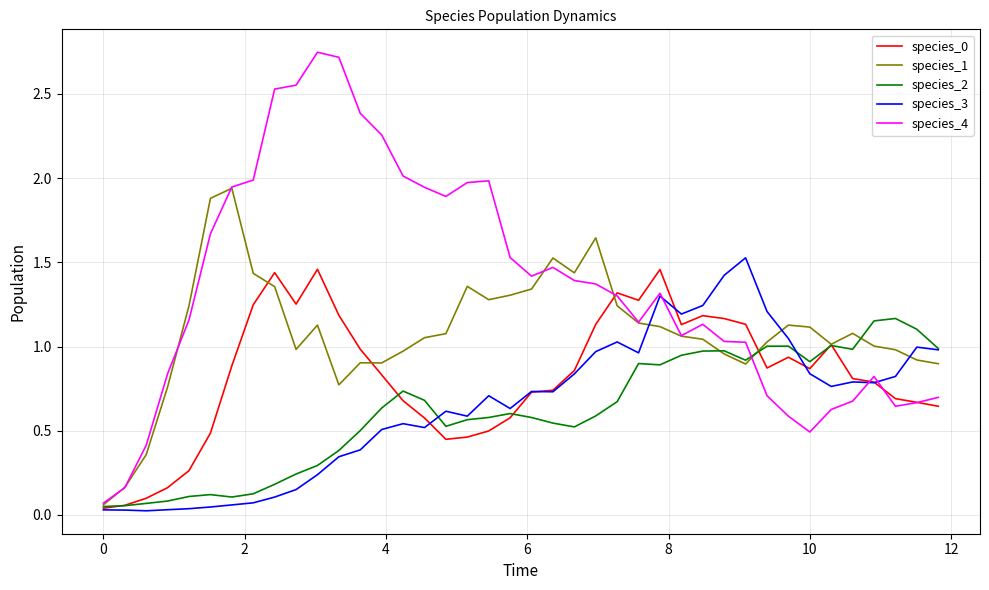

Which series has the largest range (max minus min)?

species_4